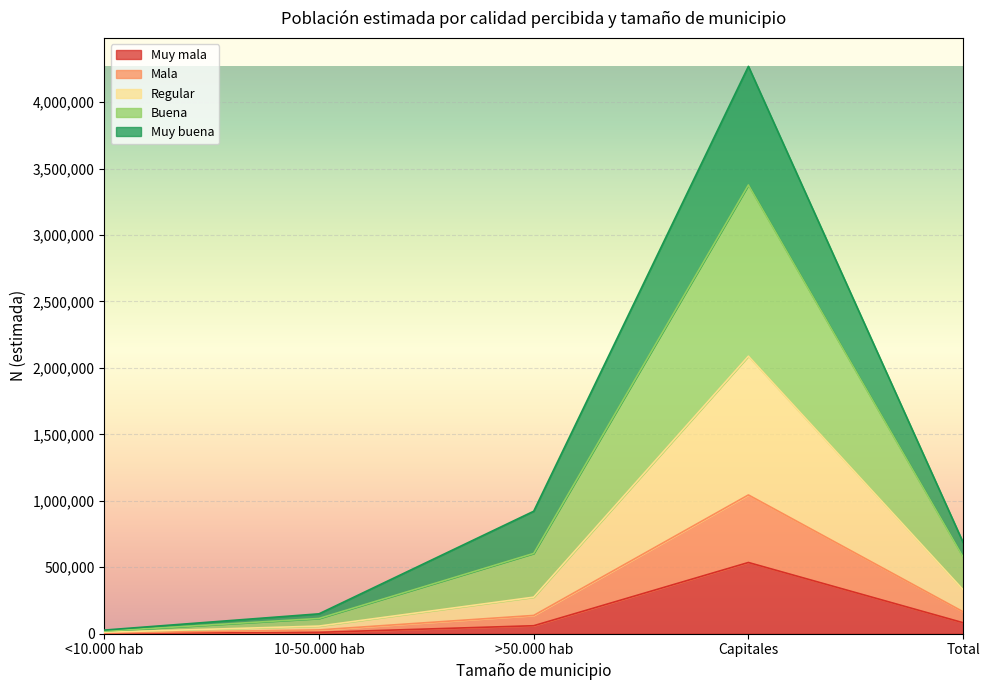

At which label does Muy mala reach its peak?

Capitales